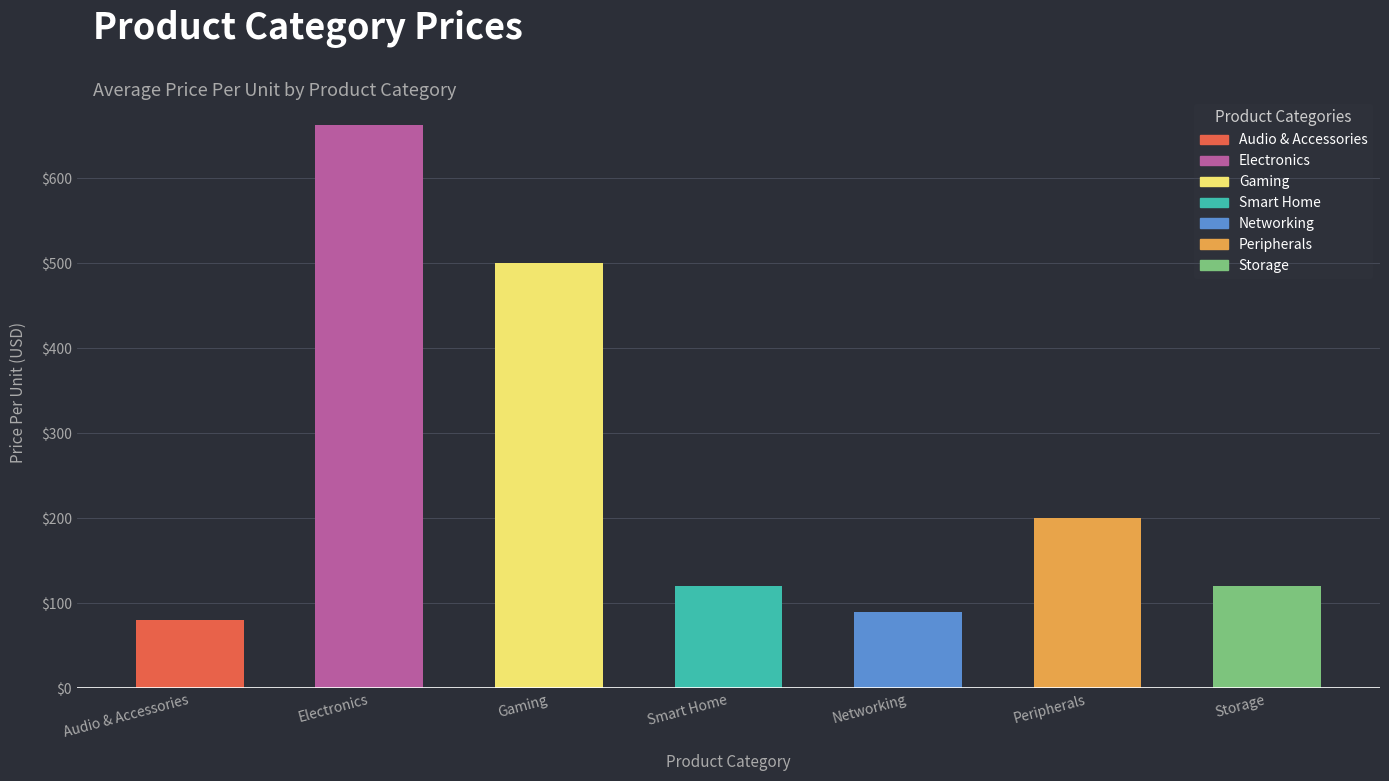

What is the maximum value shown in the chart?

662.5